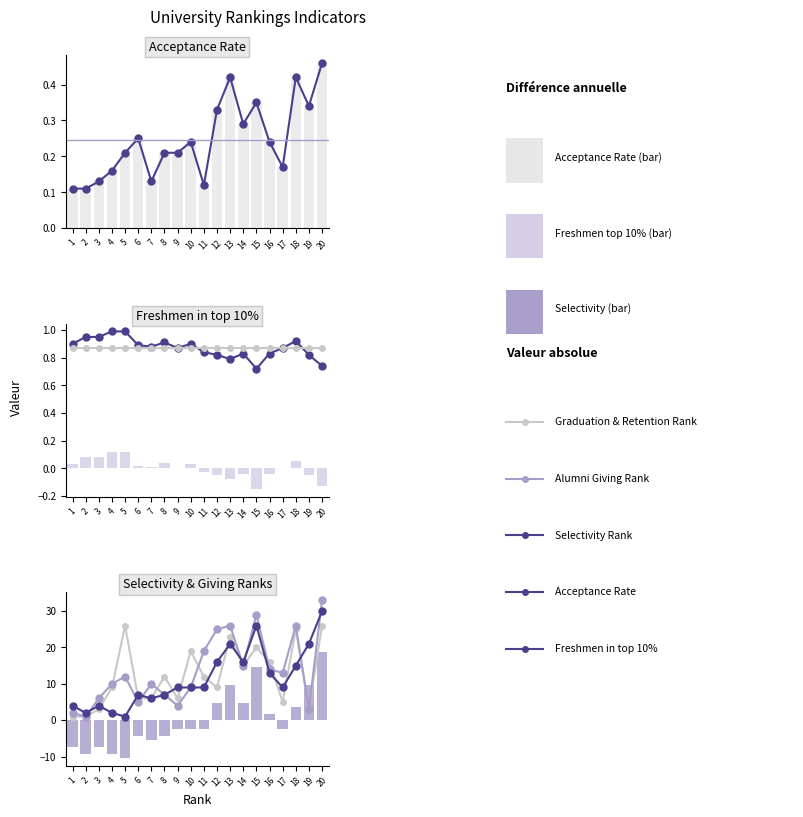

The Graduation & Retention Rank series shows 26.0 at 5. True or false?

True